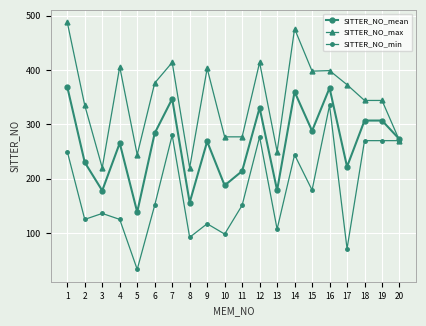

In SITTER_NO_mean, how many points are higher than both neighbors (excluding endpoints)?

6